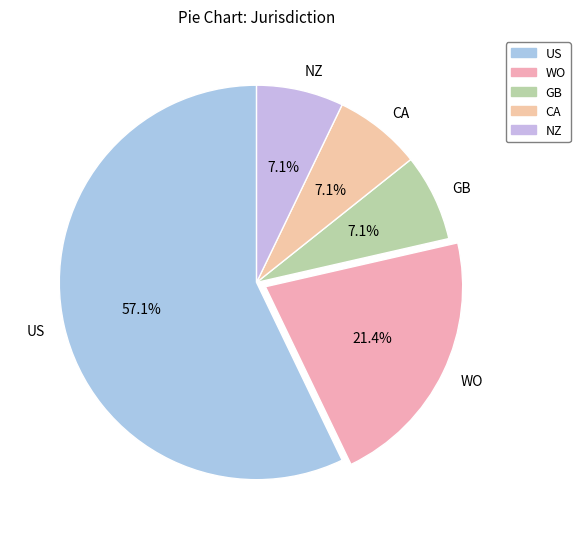

Which slice represents more than half of the pie?

US